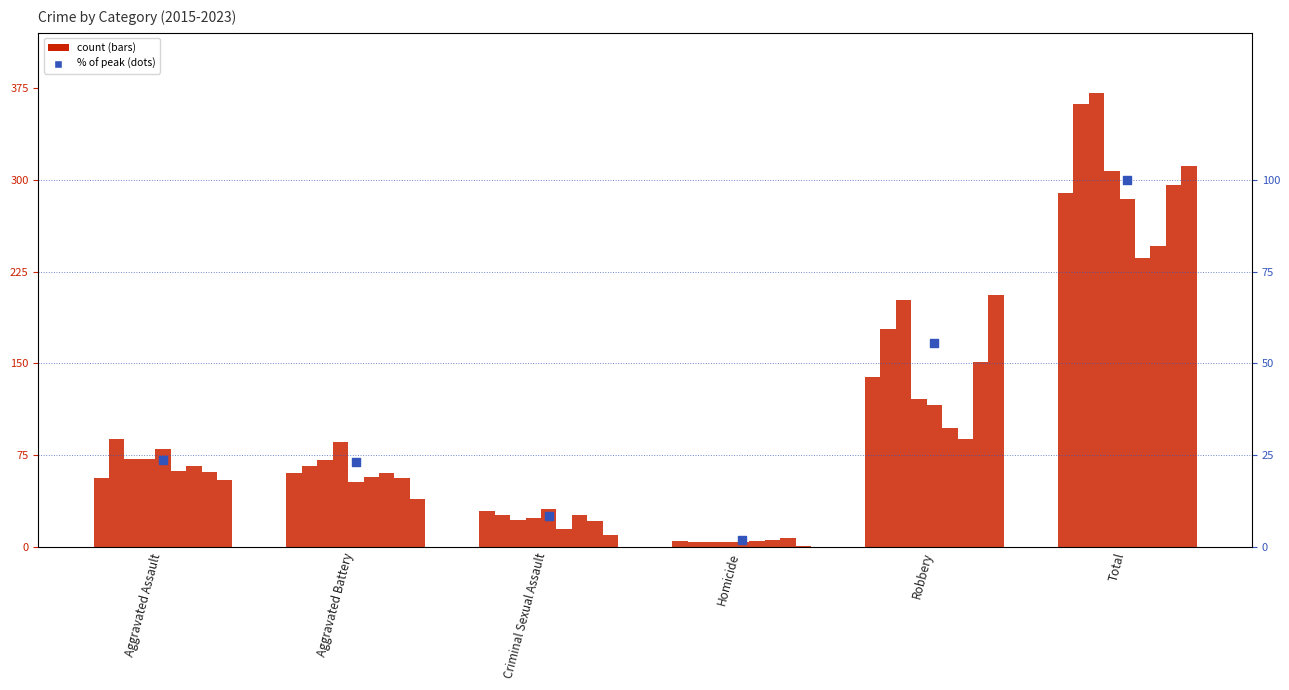

Which has a higher value, Criminal Sexual Assault or Total?

Total